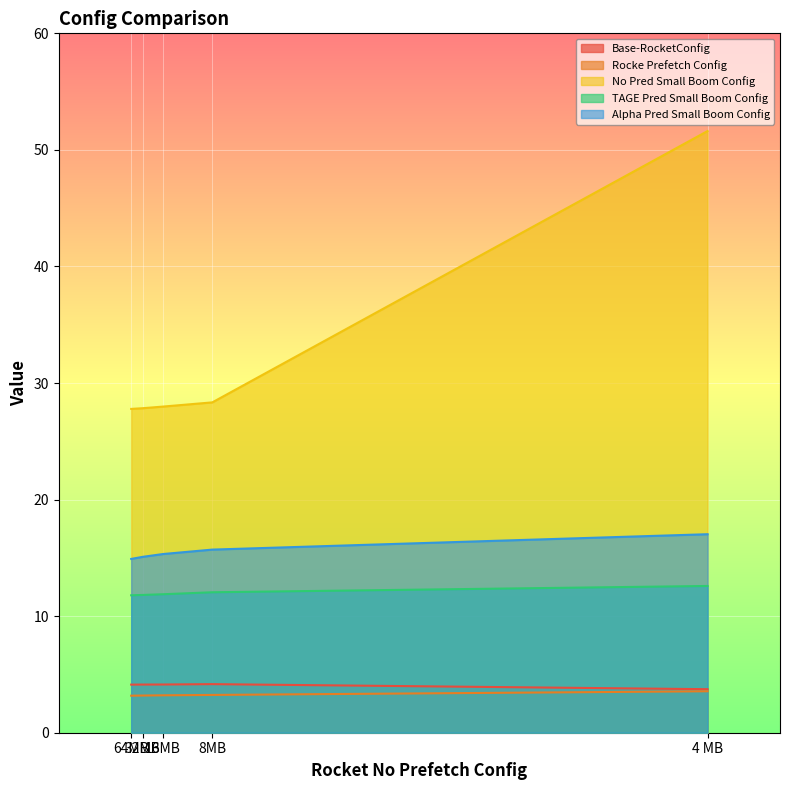

What is the difference between the Alpha Pred Small Boom Config values at 32MB and 8MB?

0.6